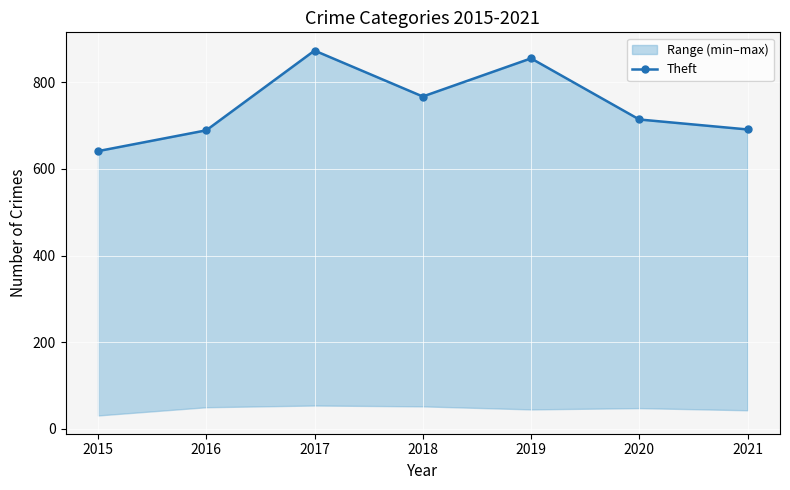

At which category does the data reach its first local peak?

2017